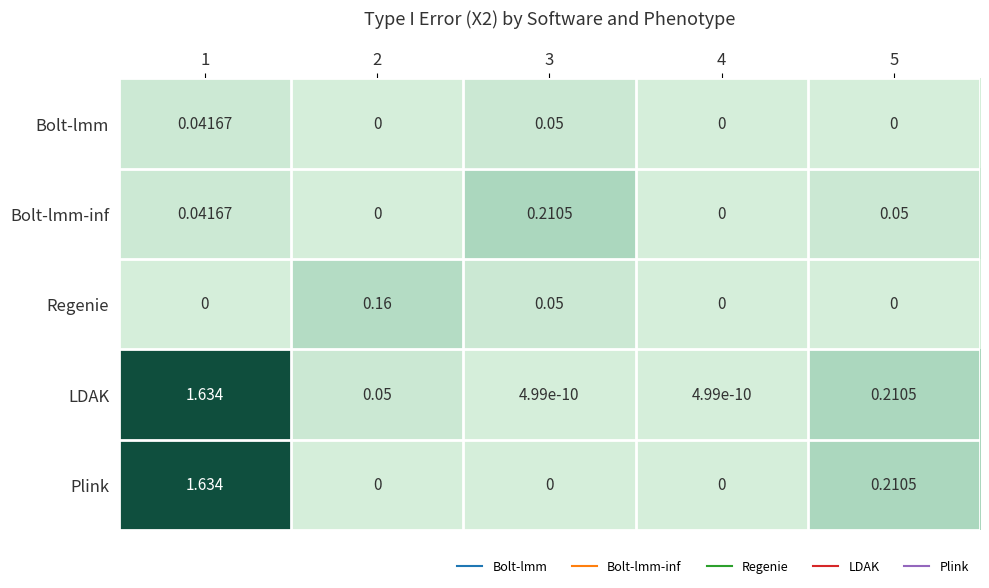

Which series has the largest range (max minus min)?

Plink